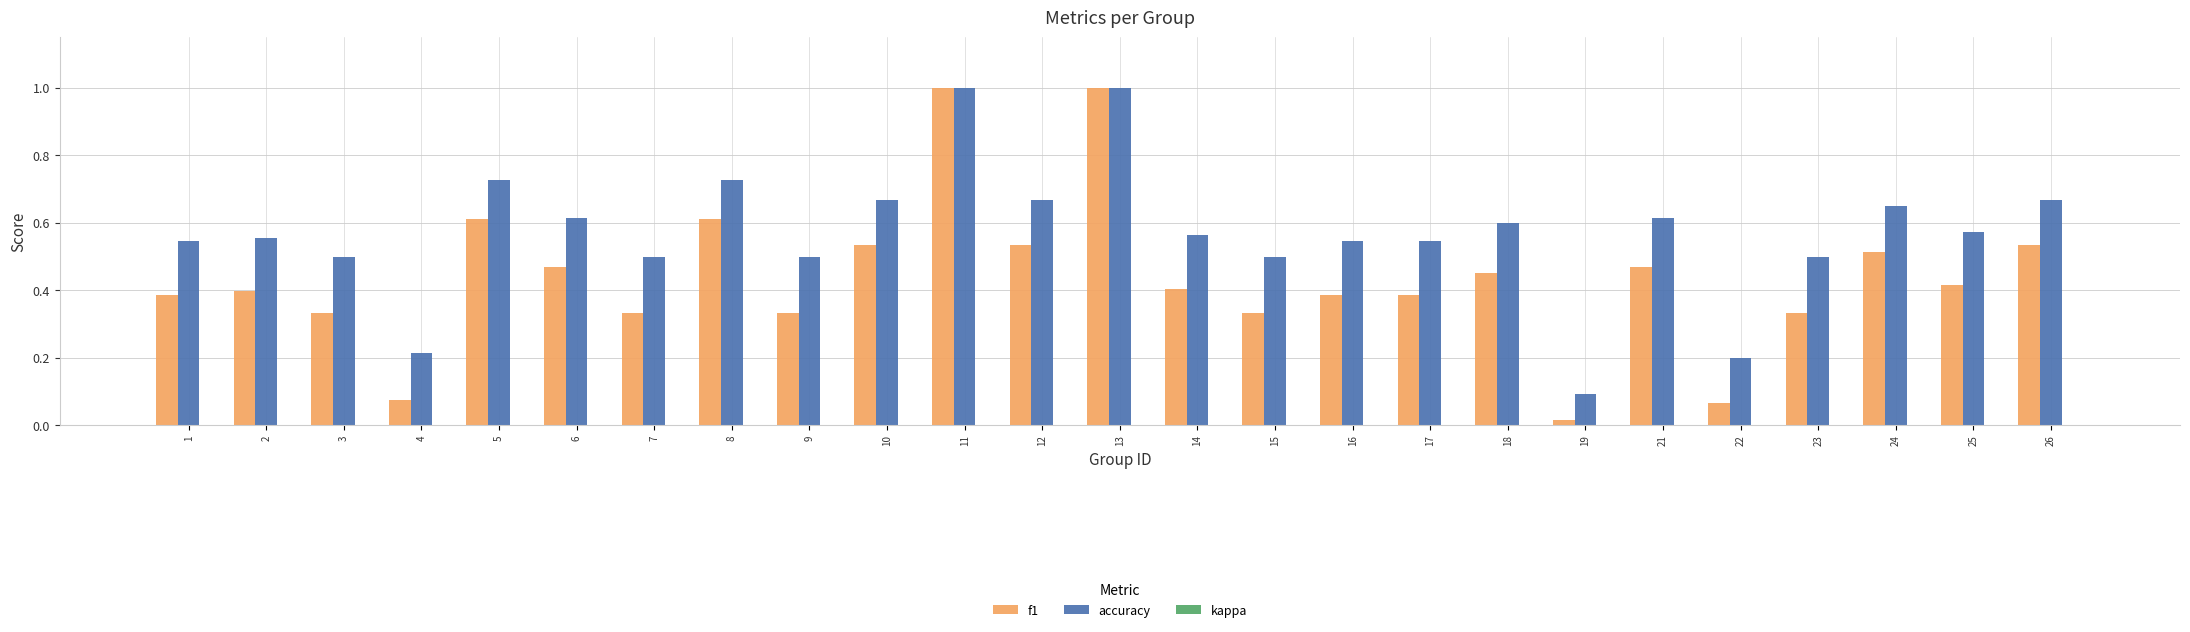

The accuracy series shows 0.2 at 4. True or false?

True